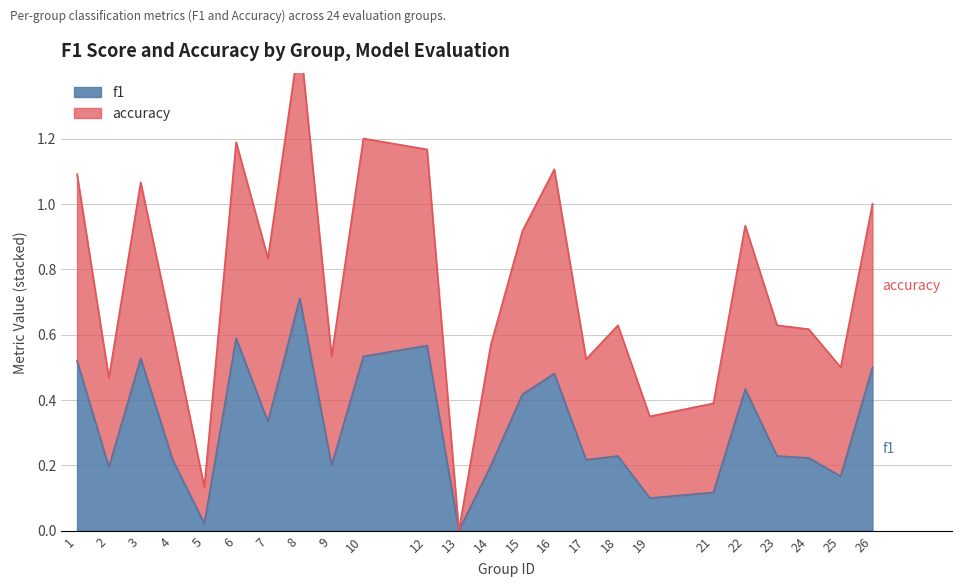

Which label corresponds to the smallest value in the chart?

13